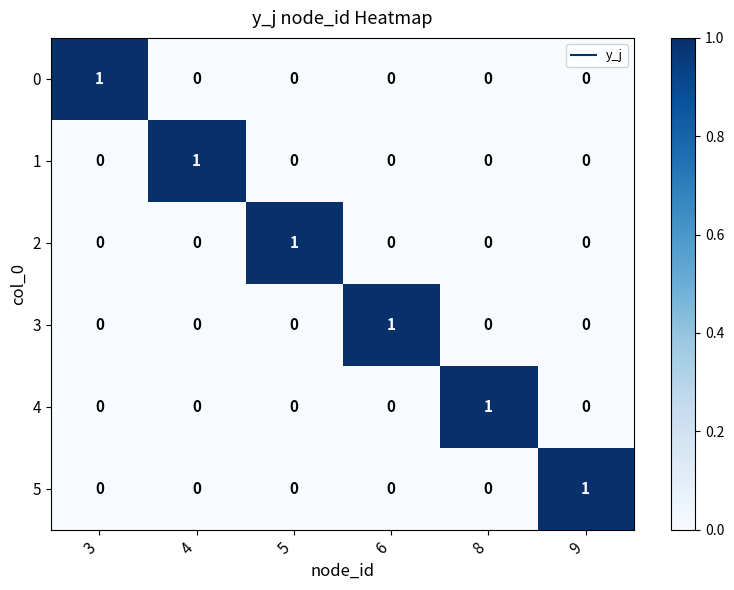

At how many categories does at least one series exceed 0?

6